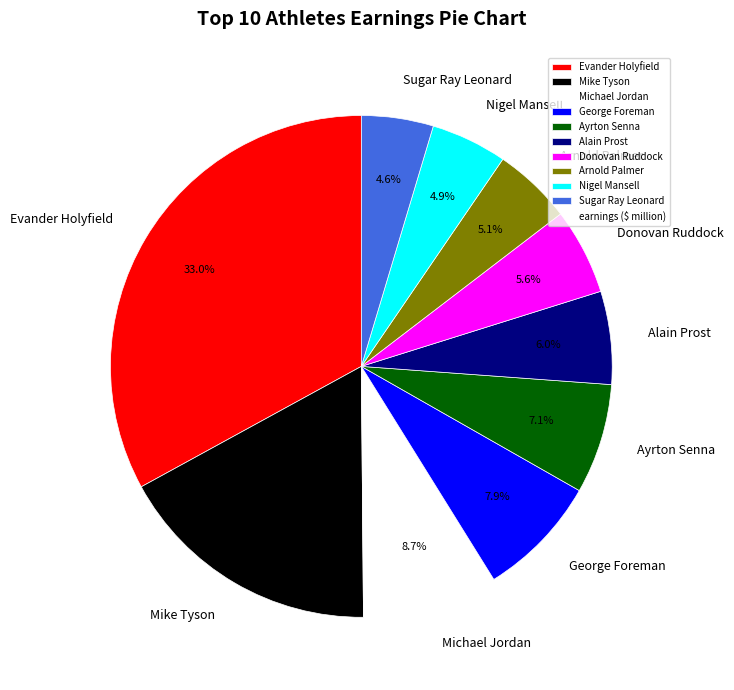

Combined, do Mike Tyson and Donovan Ruddock account for over 50%?

No